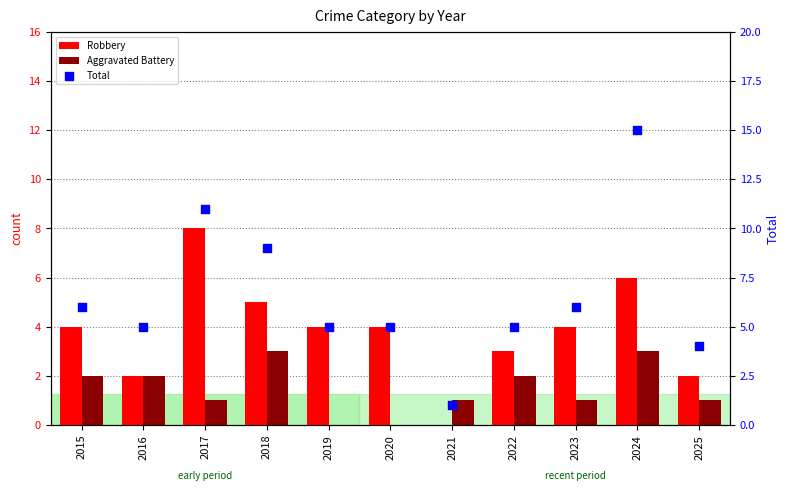

At which category is the sum across all series the highest?

2024